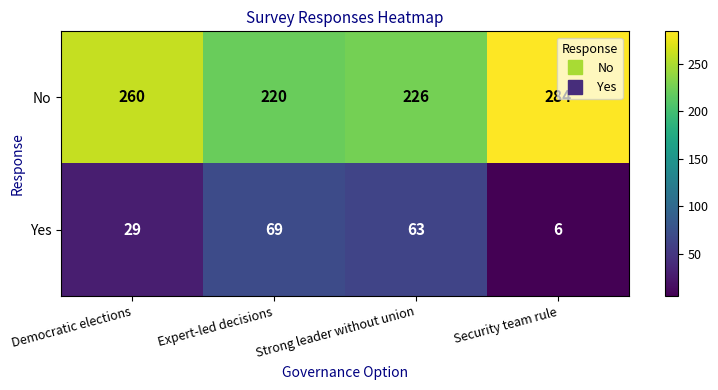

What is the smallest value displayed?

6